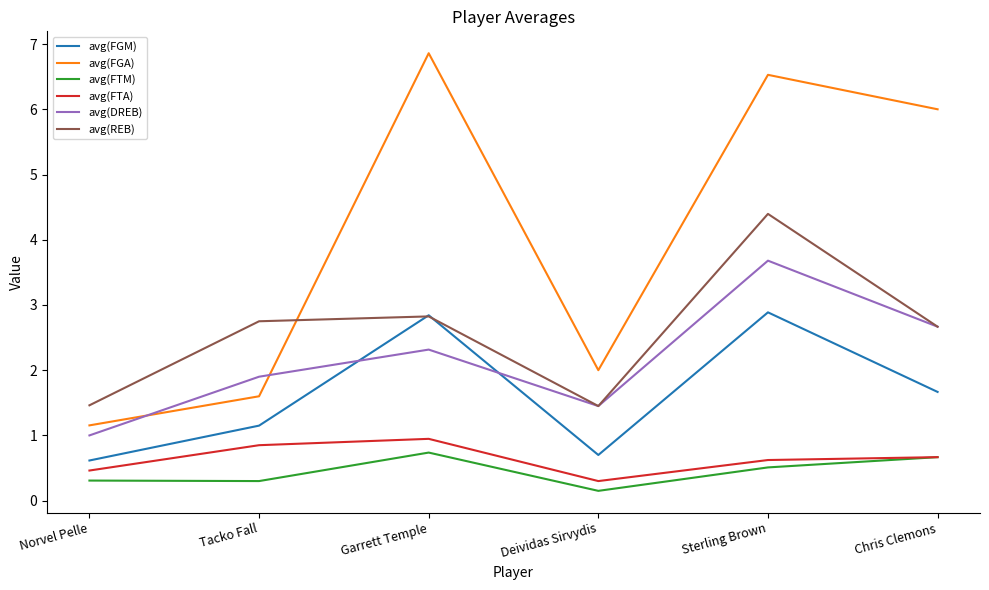

The avg(FGM) series shows 1.8 at Sterling Brown. True or false?

False